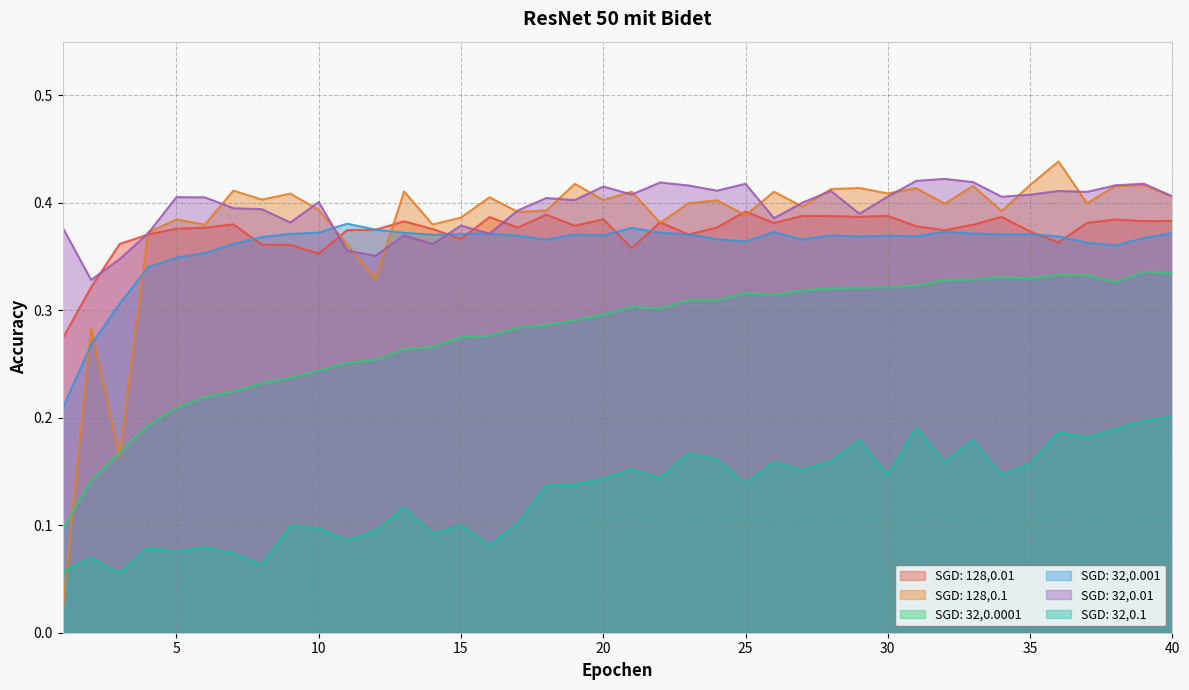

Where is the first local maximum for SGD: 32,0.01?

5